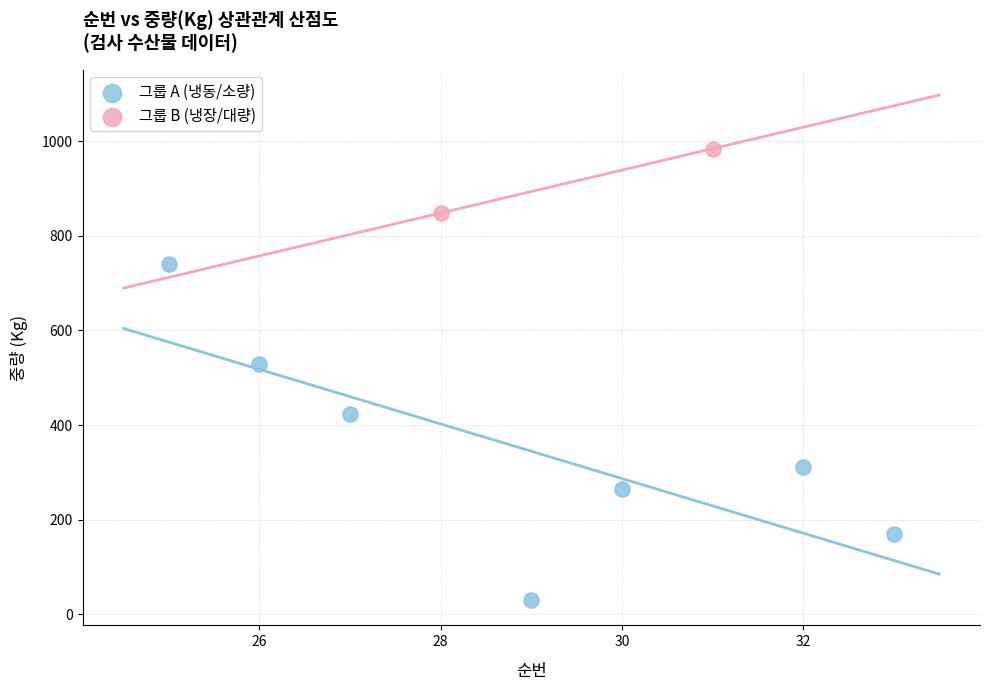

What are all the series names shown in the legend?

그룹 A (냉동/소량), 그룹 B (냉장/대량)